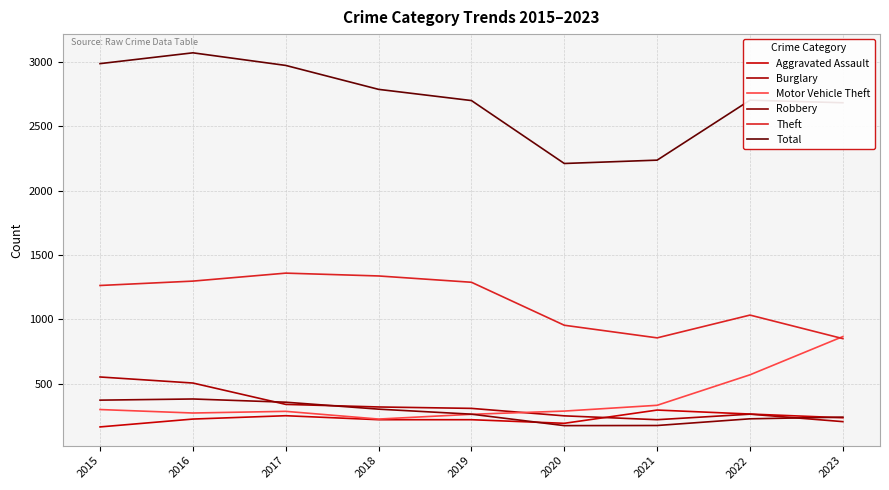

How many lines are shown in the chart?

6